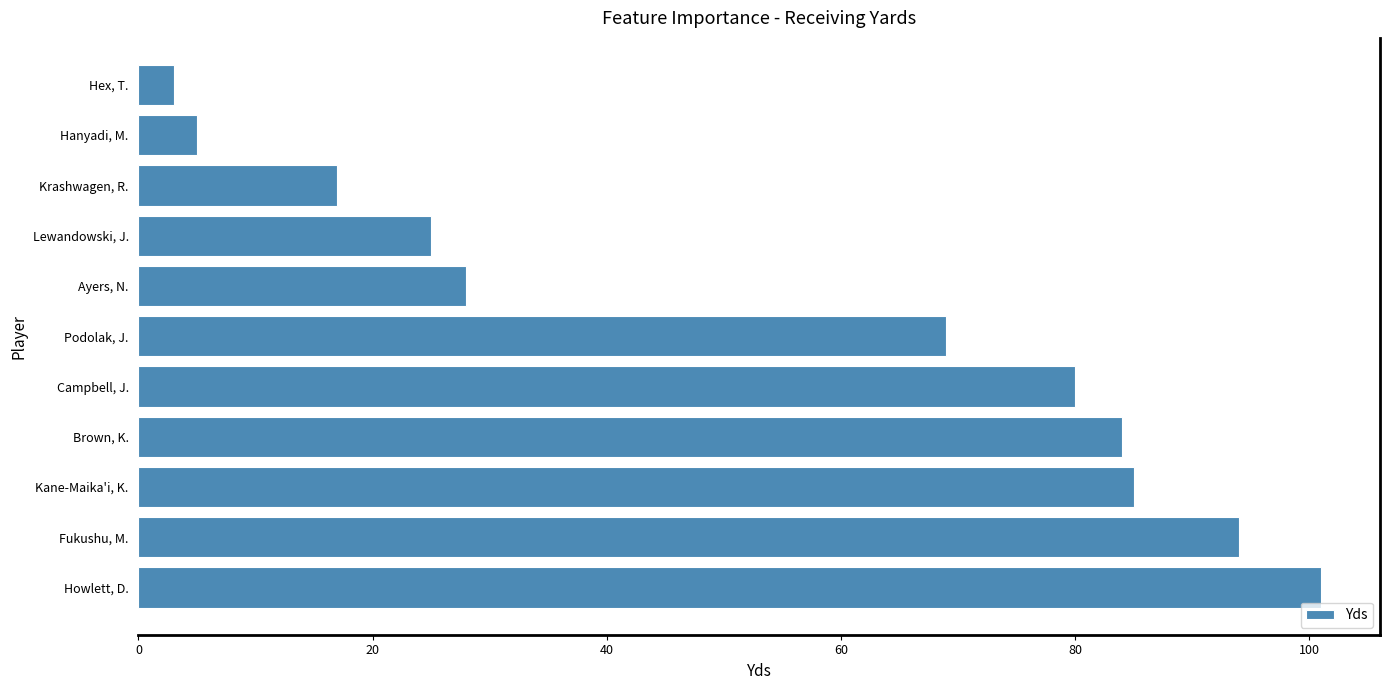

Rank the categories by value from highest to lowest.

Howlett, D., Fukushu, M., Kane-Maika'i, K., Brown, K., Campbell, J., Podolak, J., Ayers, N., Lewandowski, J., Krashwagen, R., Hanyadi, M., Hex, T.